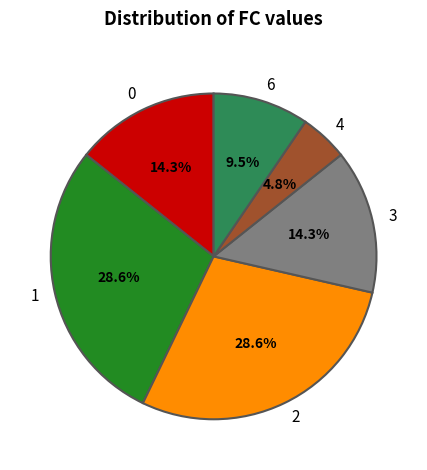

Combined, do 4 and 1 account for over 50%?

No